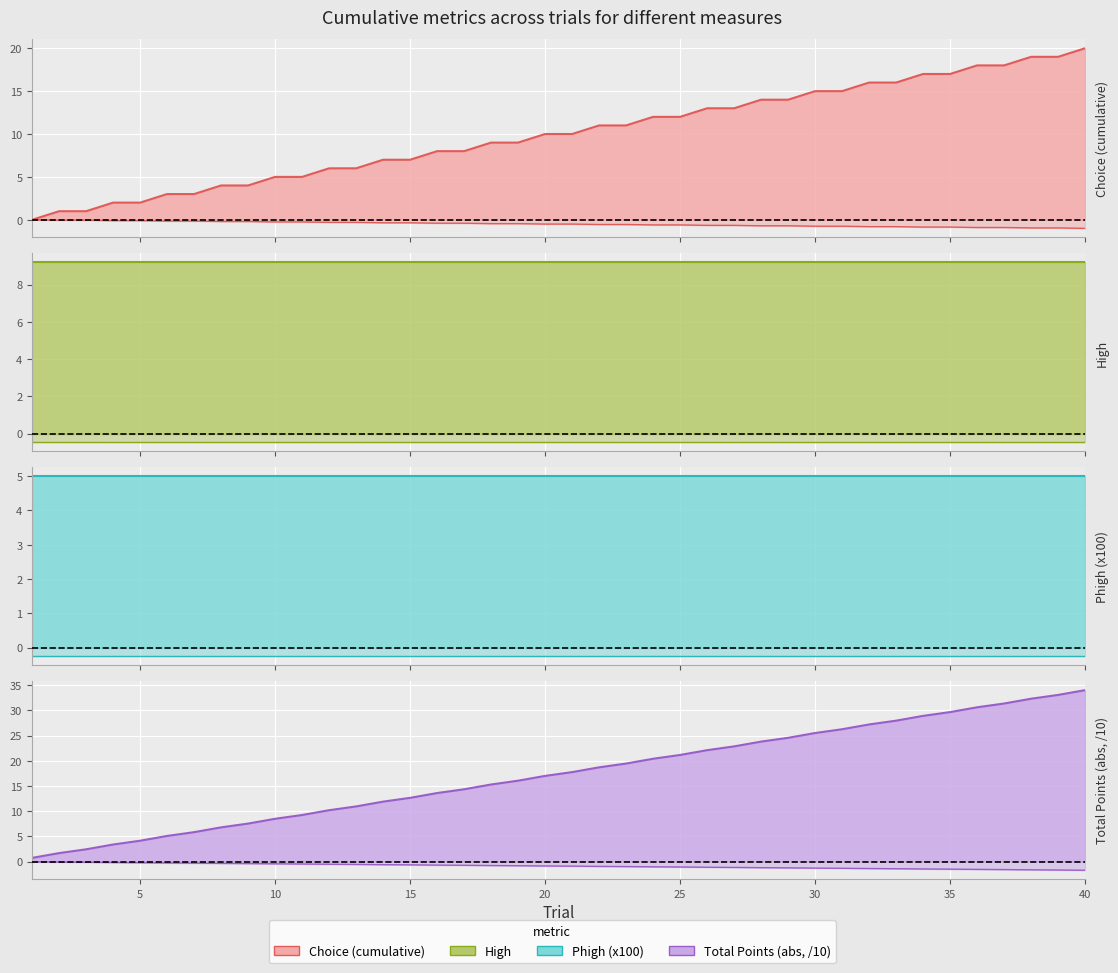

Reading left to right, list all the values displayed in this chart.

Choice (cumulative): 0.0	1.0	1.0	2.0	2.0	3.0	3.0	4.0	4.0	5.0	5.0	6.0	6.0	7.0	7.0	8.0	8.0	9.0	9.0	10.0	10.0	11.0	11.0	12.0	12.0	13.0	13.0	14.0	14.0	15.0	15.0	16.0	16.0	17.0	17.0	18.0	18.0	19.0	19.0	20.0
High: 9.2	9.2	9.2	9.2	9.2	9.2	9.2	9.2	9.2	9.2	9.2	9.2	9.2	9.2	9.2	9.2	9.2	9.2	9.2	9.2	9.2	9.2	9.2	9.2	9.2	9.2	9.2	9.2	9.2	9.2	9.2	9.2	9.2	9.2	9.2	9.2	9.2	9.2	9.2	9.2
Phigh (x100): 5.0	5.0	5.0	5.0	5.0	5.0	5.0	5.0	5.0	5.0	5.0	5.0	5.0	5.0	5.0	5.0	5.0	5.0	5.0	5.0	5.0	5.0	5.0	5.0	5.0	5.0	5.0	5.0	5.0	5.0	5.0	5.0	5.0	5.0	5.0	5.0	5.0	5.0	5.0	5.0
Total Points (abs, /10): 0.8	1.7	2.5	3.4	4.2	5.1	5.8	6.8	7.5	8.5	9.2	10.2	10.9	11.9	12.7	13.6	14.3	15.3	16.1	17.0	17.8	18.7	19.4	20.4	21.1	22.1	22.9	23.8	24.6	25.5	26.2	27.2	27.9	28.9	29.6	30.6	31.4	32.3	33.0	34.0